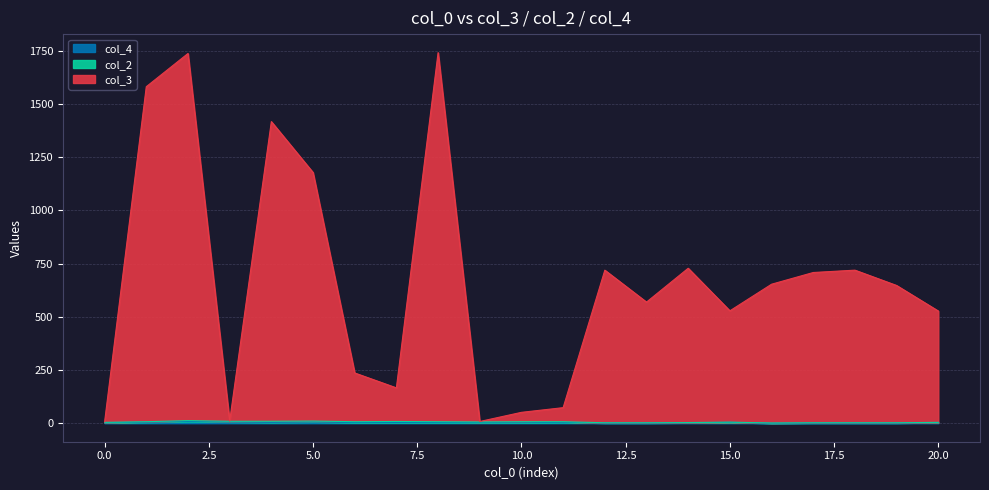

Which label corresponds to the smallest value in the chart?

16